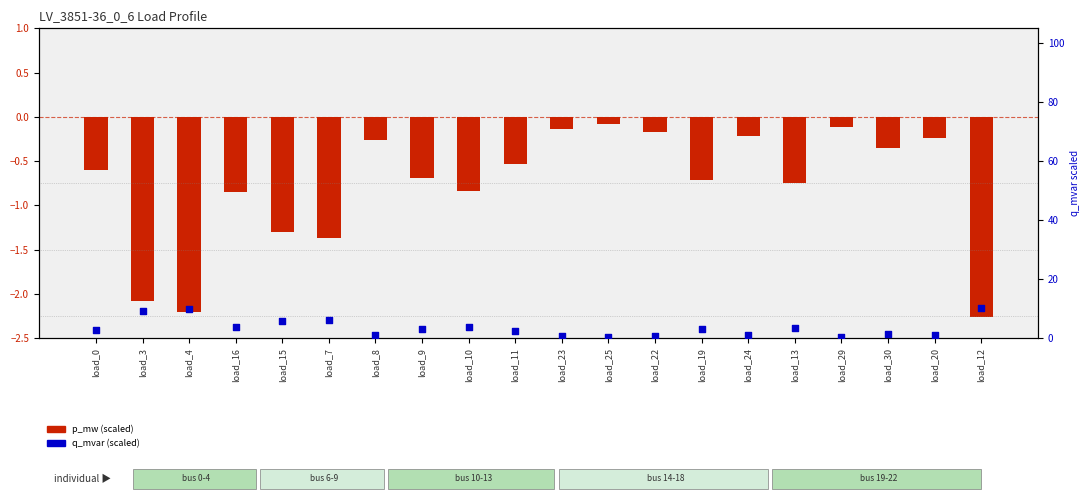

At which category is the sum across all series the highest?

load_12